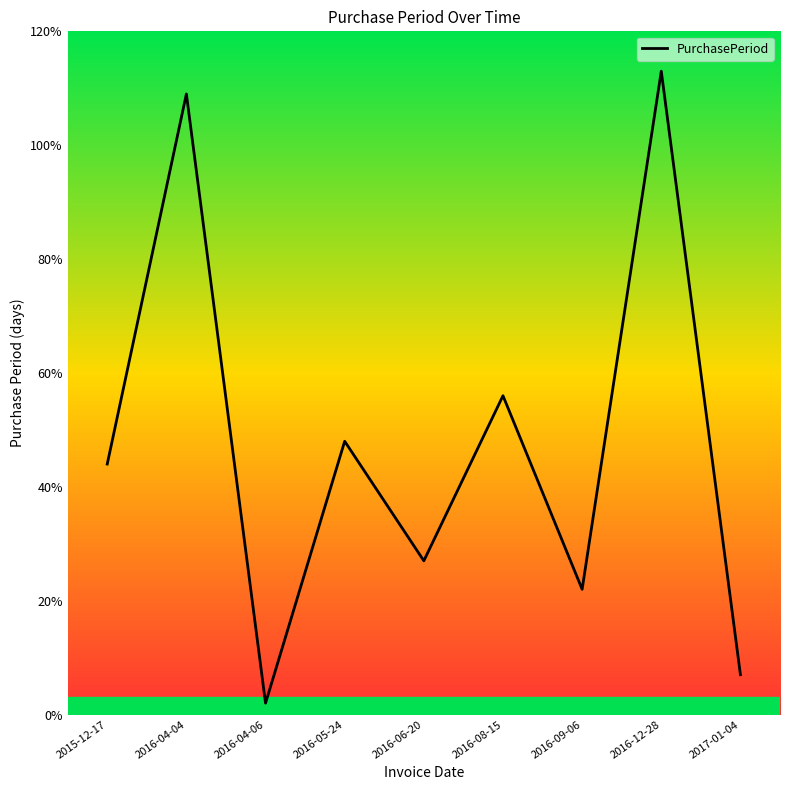

List the labels in order of value, smallest first.

2016-04-06, 2017-01-04, 2016-09-06, 2016-06-20, 2015-12-17, 2016-05-24, 2016-08-15, 2016-04-04, 2016-12-28